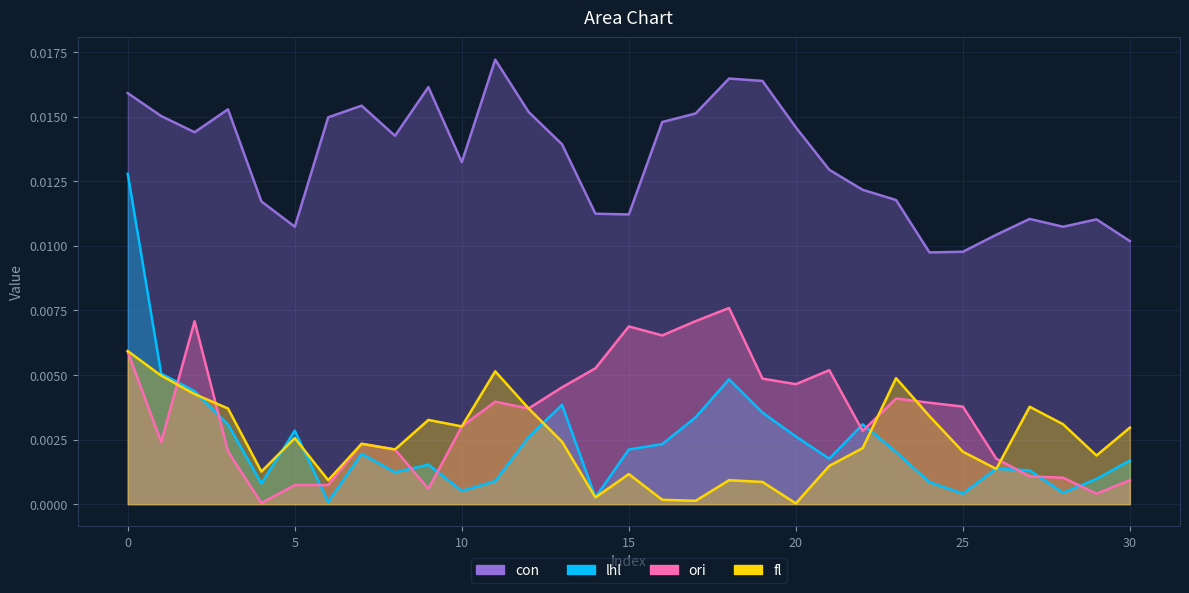

How many series are shown in this chart?

4